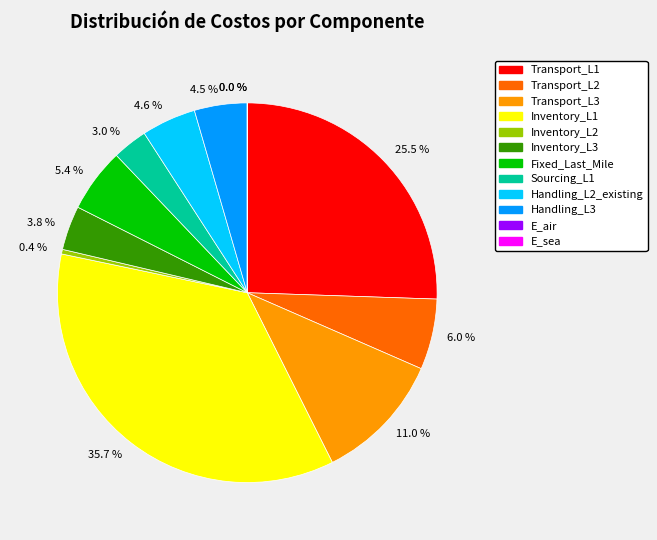

Which category has the biggest portion of the pie?

Inventory_L1